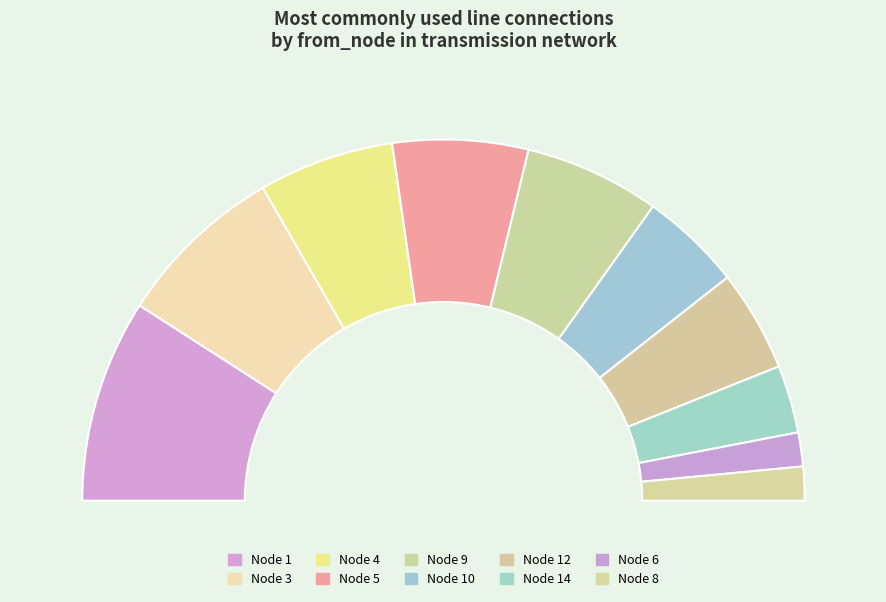

How many slices are in this pie chart?

10